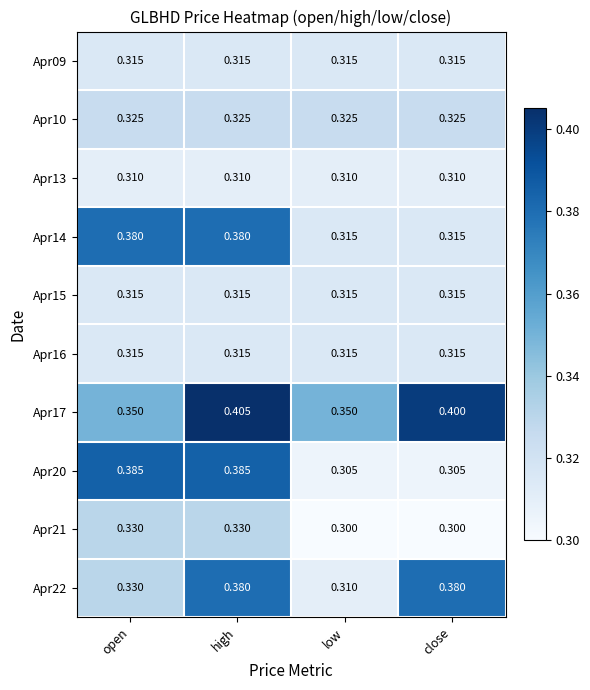

At which label does Apr22 reach its minimum?

low